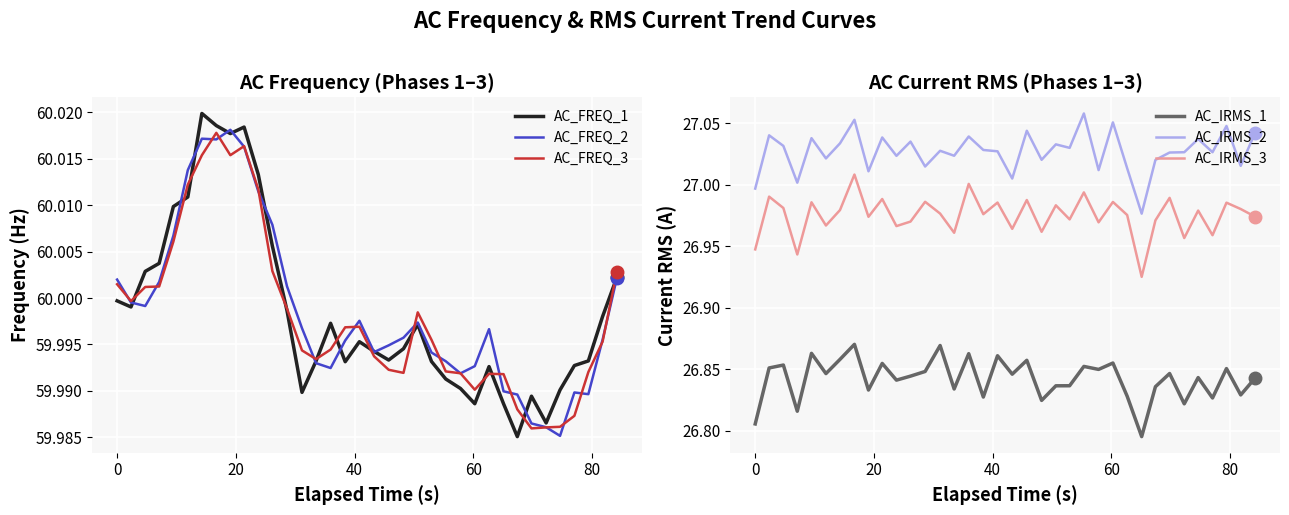

How many lines are shown in the chart?

6